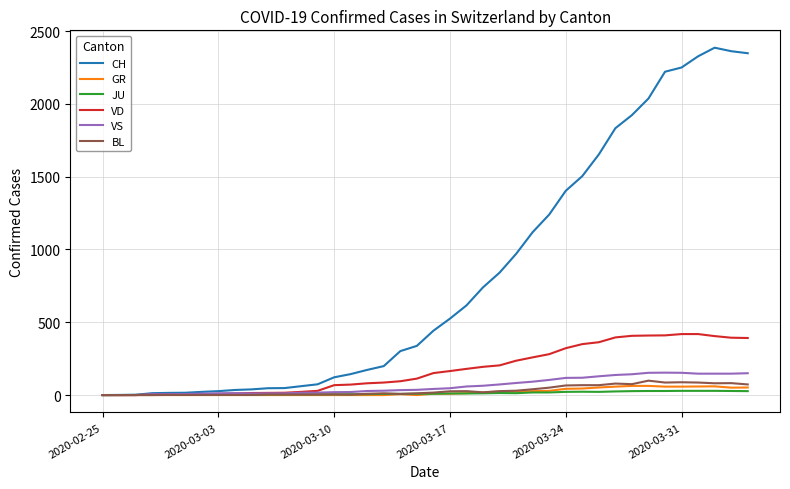

Is this an area chart (filled region under the line)?

No